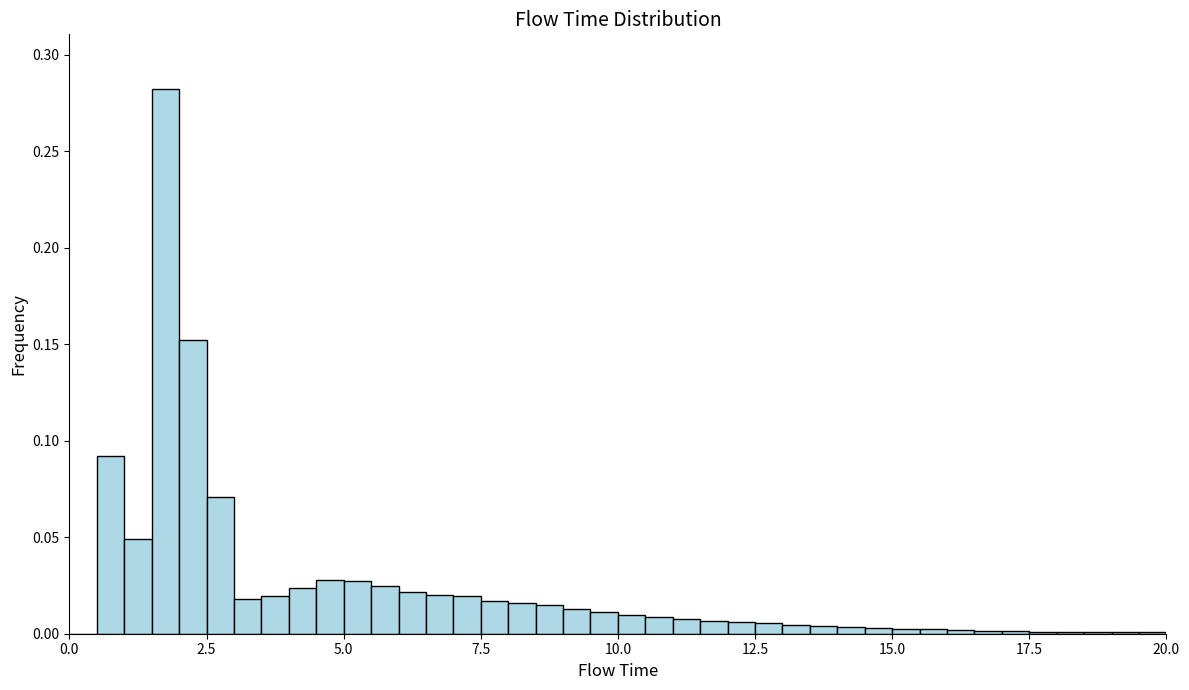

Around what value on the x-axis is the tallest bar? Give the approximate position of its centre, as read against the axis.

2.0